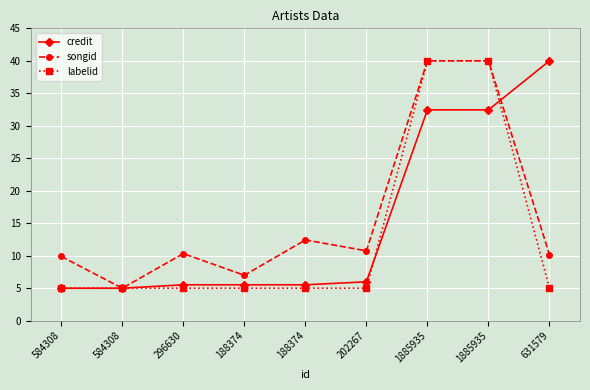

Reading right to left, list all the values displayed in this chart.

credit: 40.0	32.5	32.5	6.0	5.5	5.5	5.5	5.0	5.0
songid: 10.2	40.0	40.0	10.8	12.4	7.0	10.3	5.0	9.9
labelid: 5.0	40.0	40.0	5.0	5.0	5.0	5.0	5.0	5.0